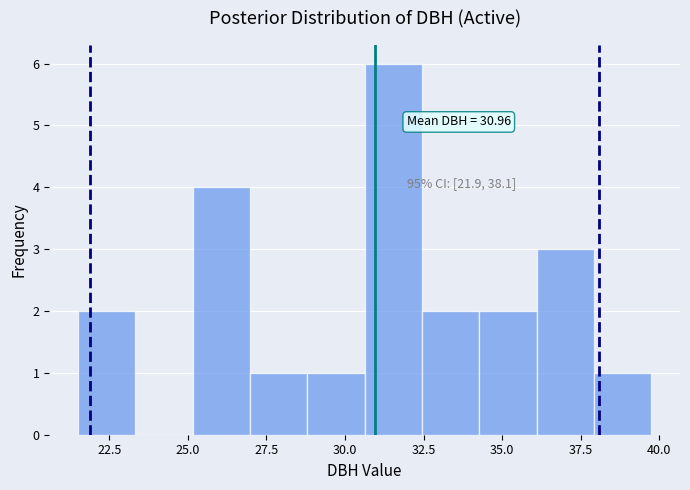

Around what value on the x-axis is the tallest bar? Give the approximate position of its centre, as read against the axis.

31.5